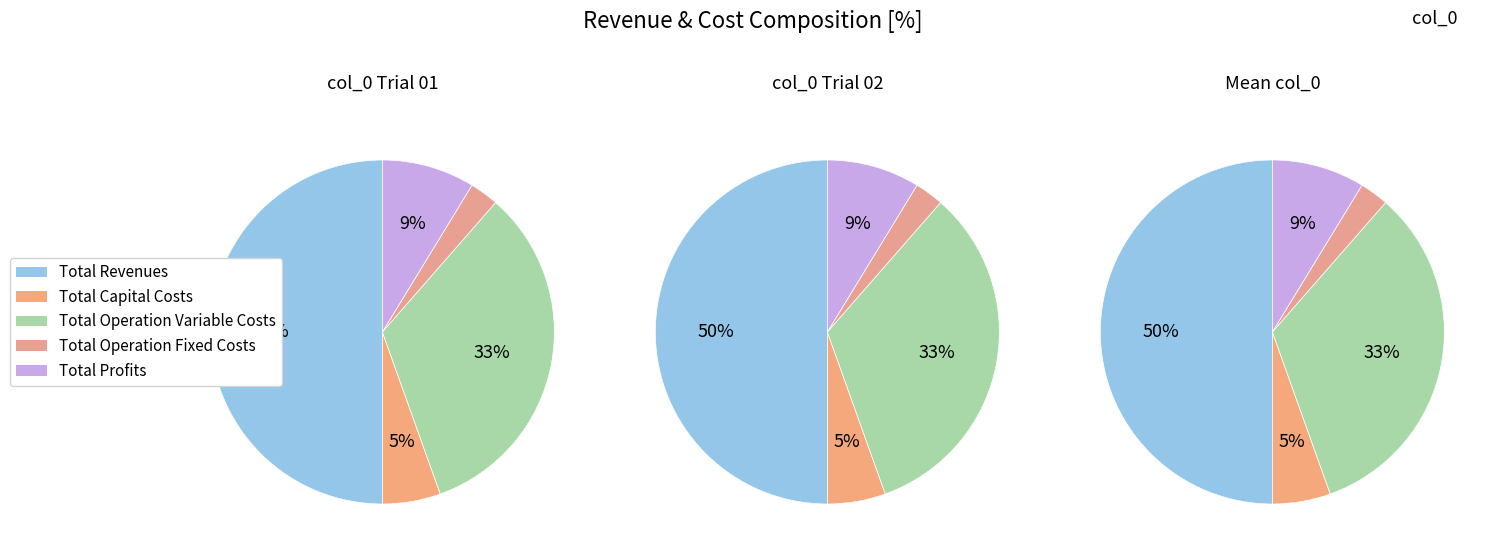

Which category has the smallest portion of the pie?

Total Operation Fixed Costs